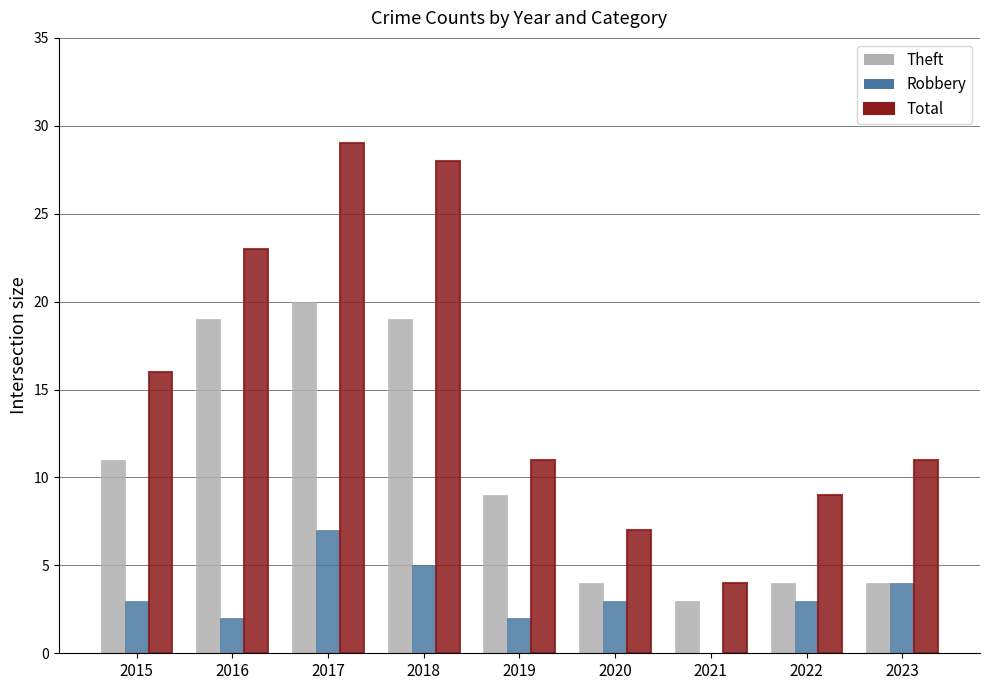

The value of Theft at 2023 is 4. True or false?

True